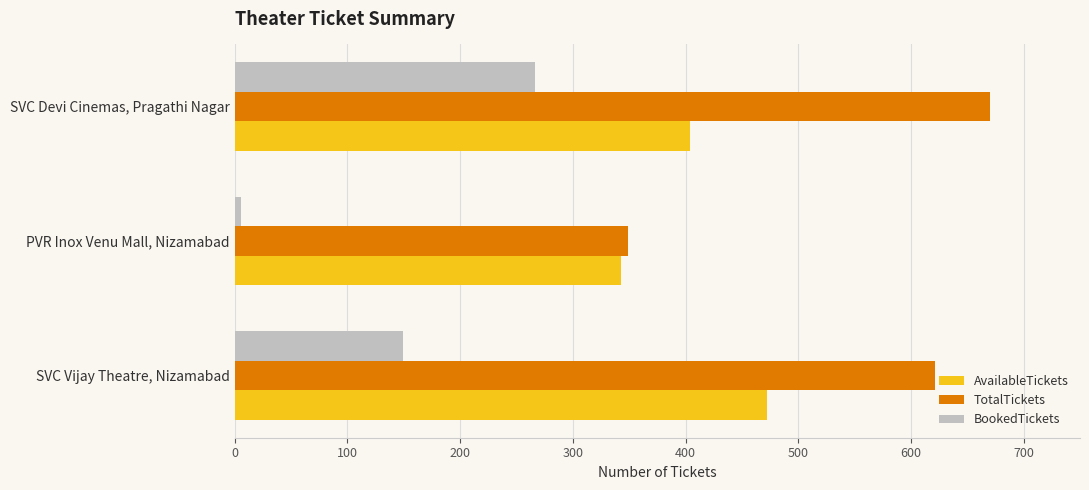

At which label does AvailableTickets reach its minimum?

PVR Inox Venu Mall, Nizamabad